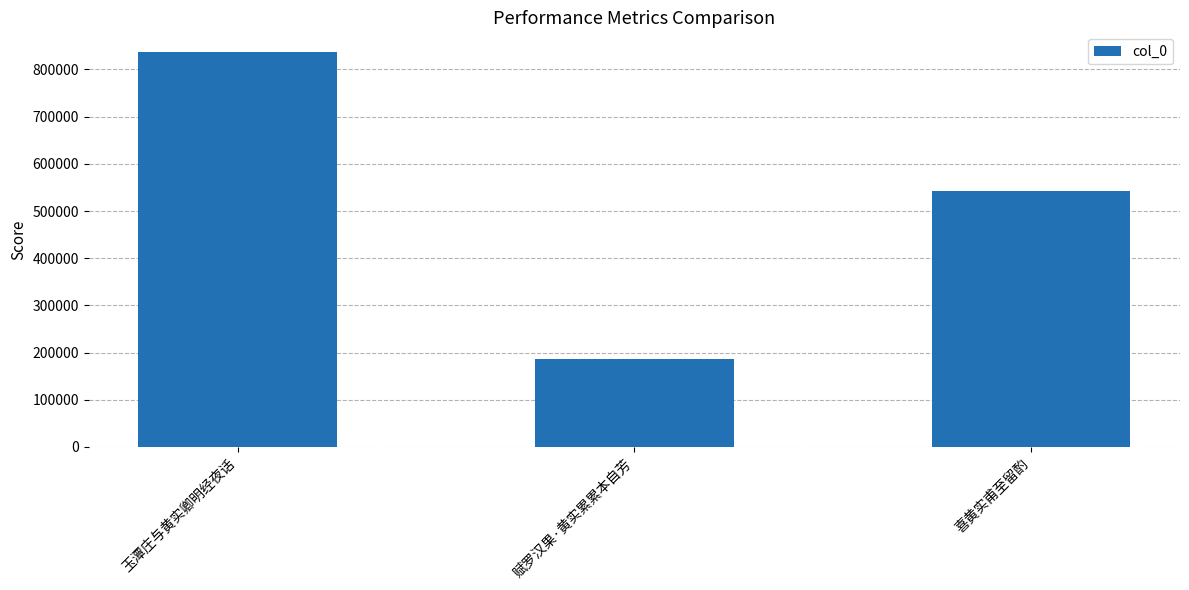

The value at 玉潭庄与黄实卿明经夜话 is 457492. True or false?

False